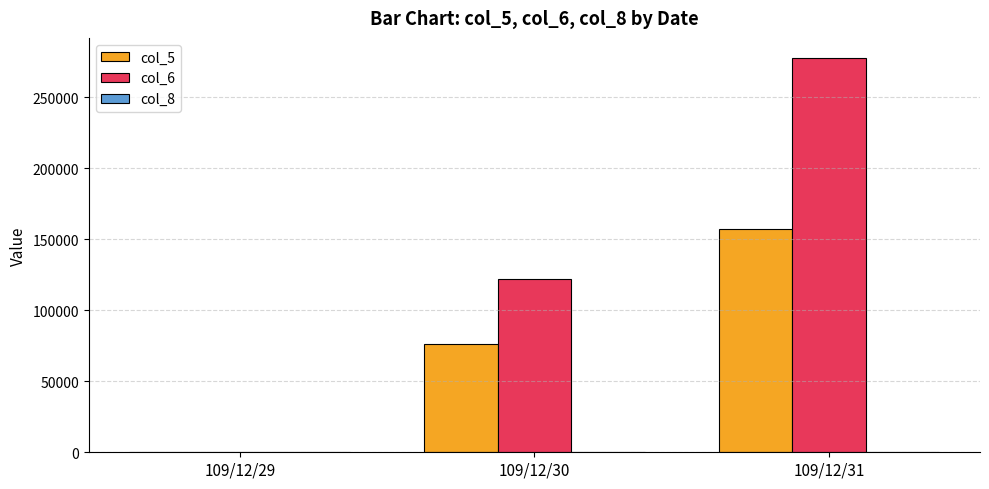

How many categories are shown in the chart?

3